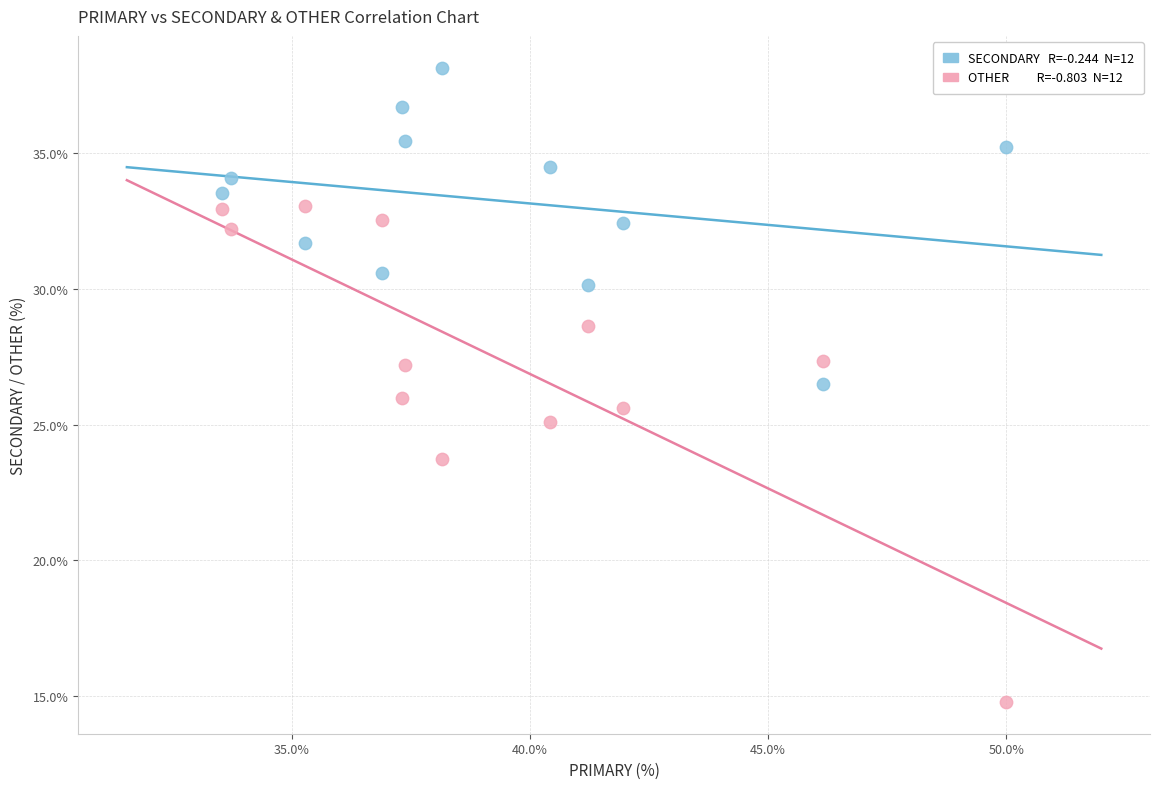

Across all data points, what is the range of X values (max minus min)?

16.5